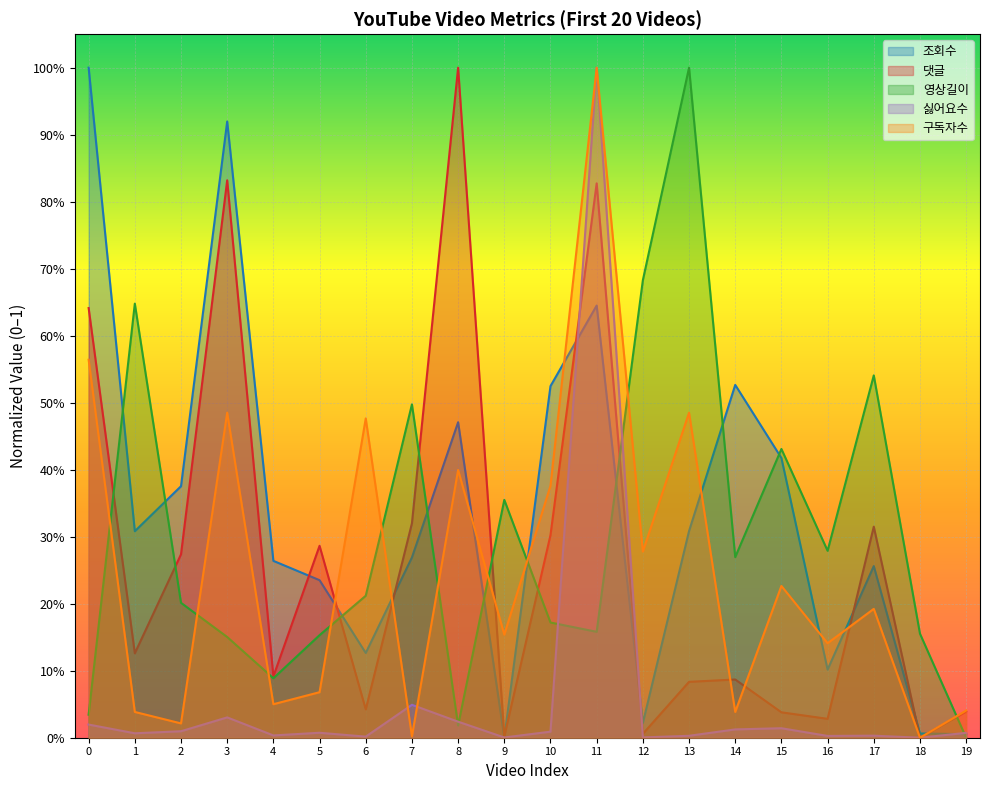

What is the average value of the 조회수 series?

0.3